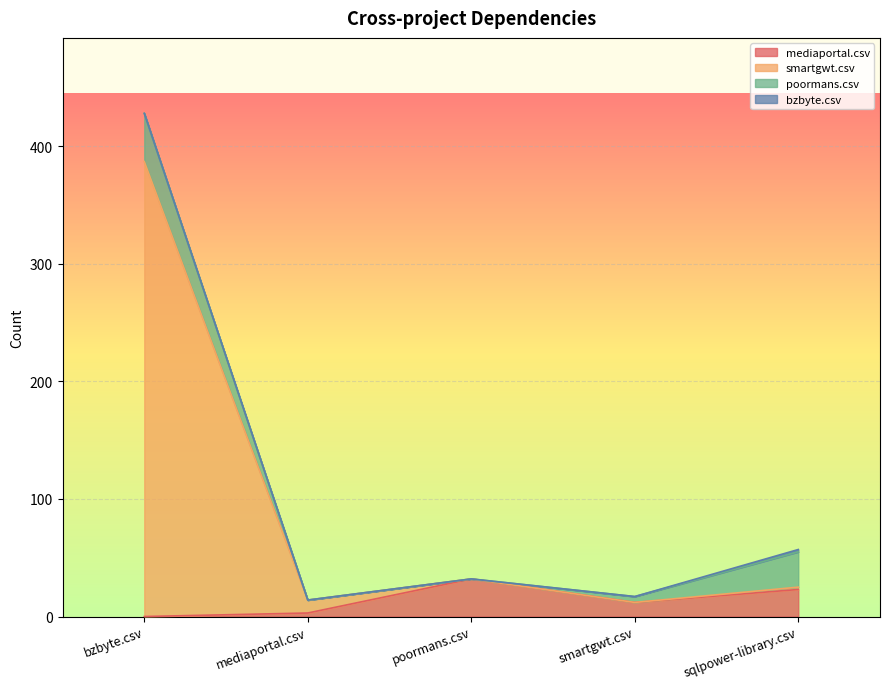

True or false: mediaportal.csv has a value of 23 at sqlpower-library.csv.

True